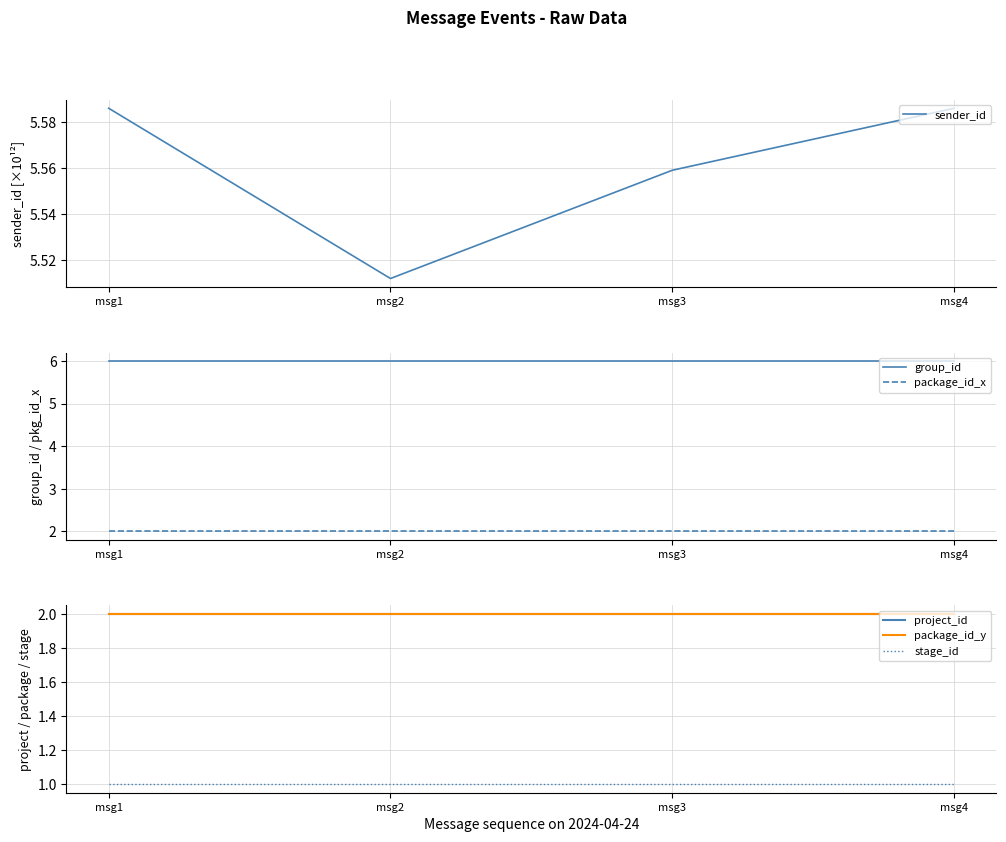

What are all the series names shown in the legend?

sender_id, group_id, package_id_x, project_id, package_id_y, stage_id